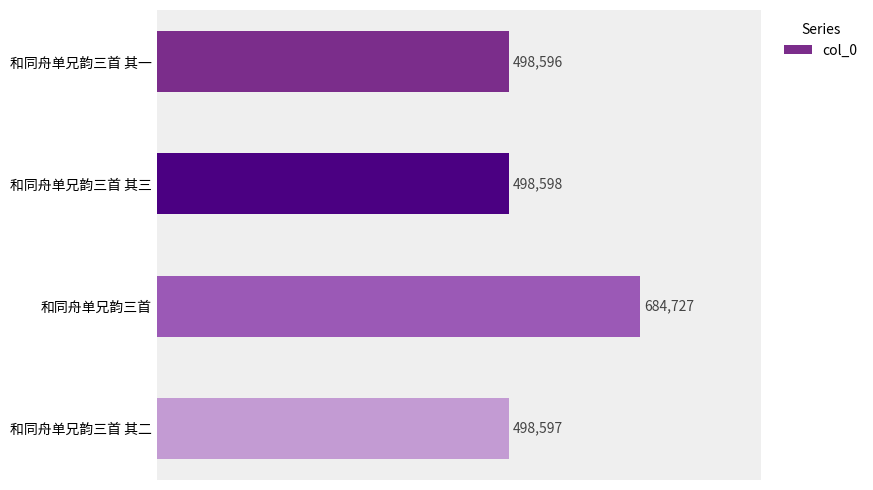

What is the maximum value shown in the chart?

684727